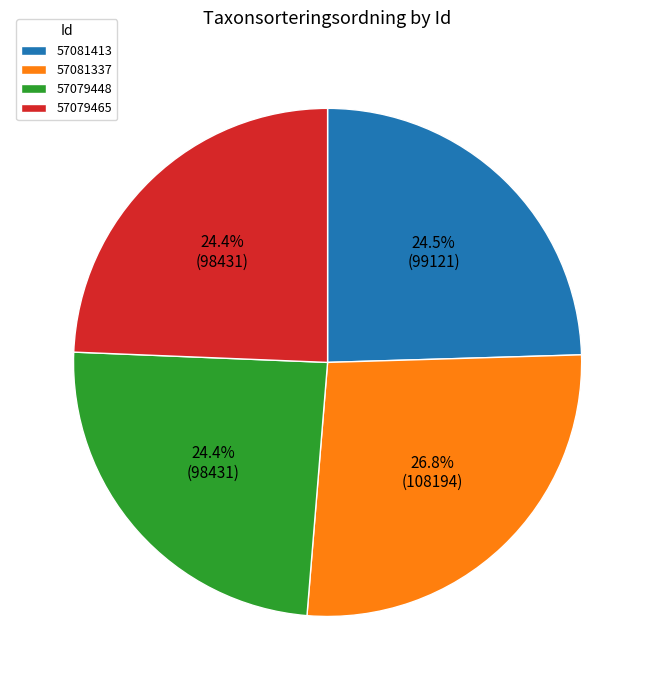

Is 57081413 the majority of the pie?

No